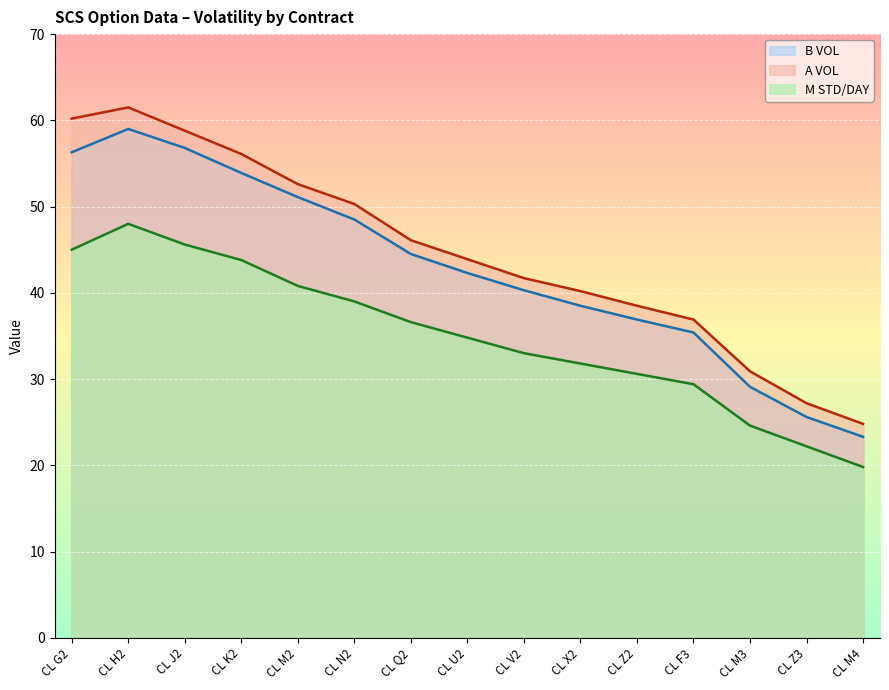

What is the difference between the maximum and minimum values in the M STD/DAY series?

28.2